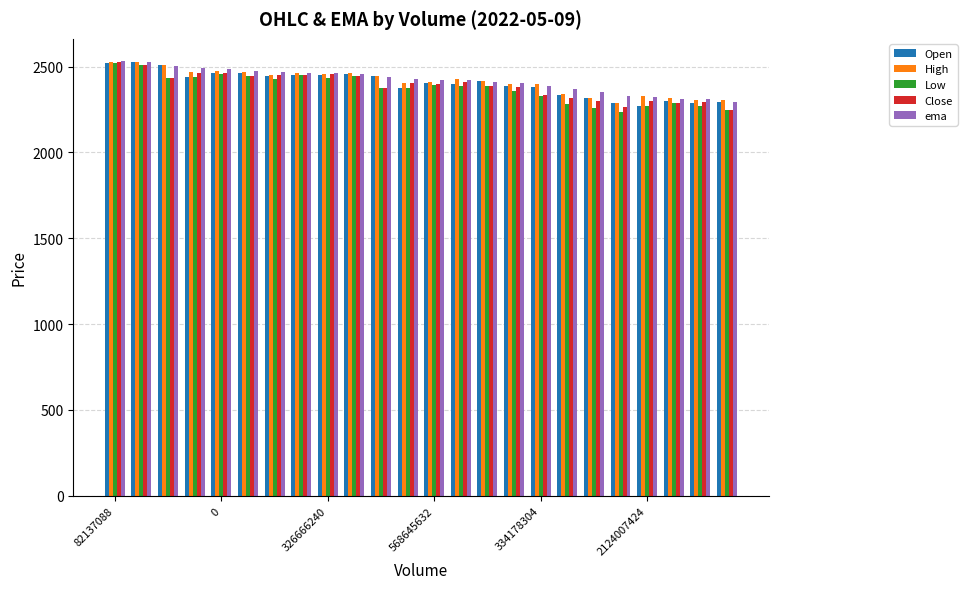

How many data points in Low are above 2388?

12